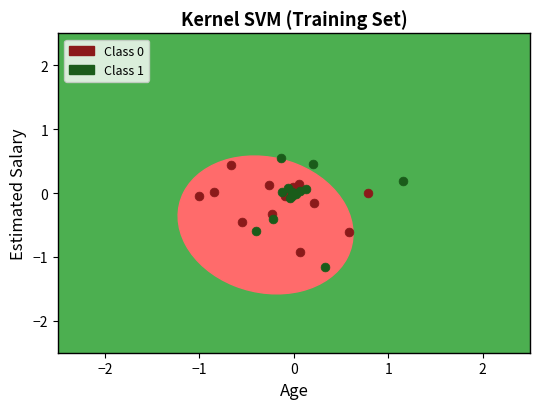

Which series has the widest spread of Y values?

Class 1